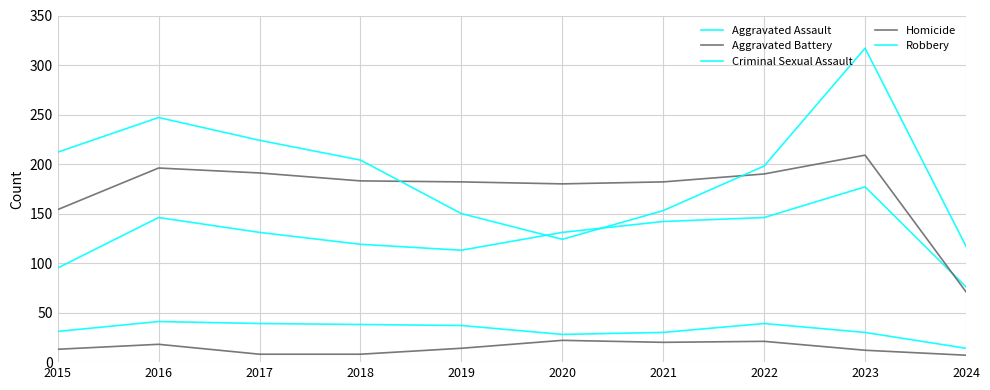

How many values in the Homicide series are below 14?

5